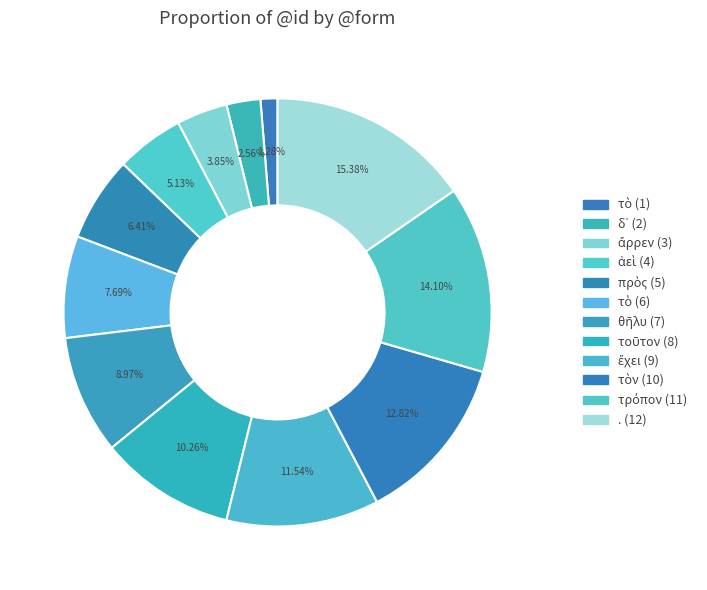

Does ἄρρεν (3) account for over 50% of the chart?

No